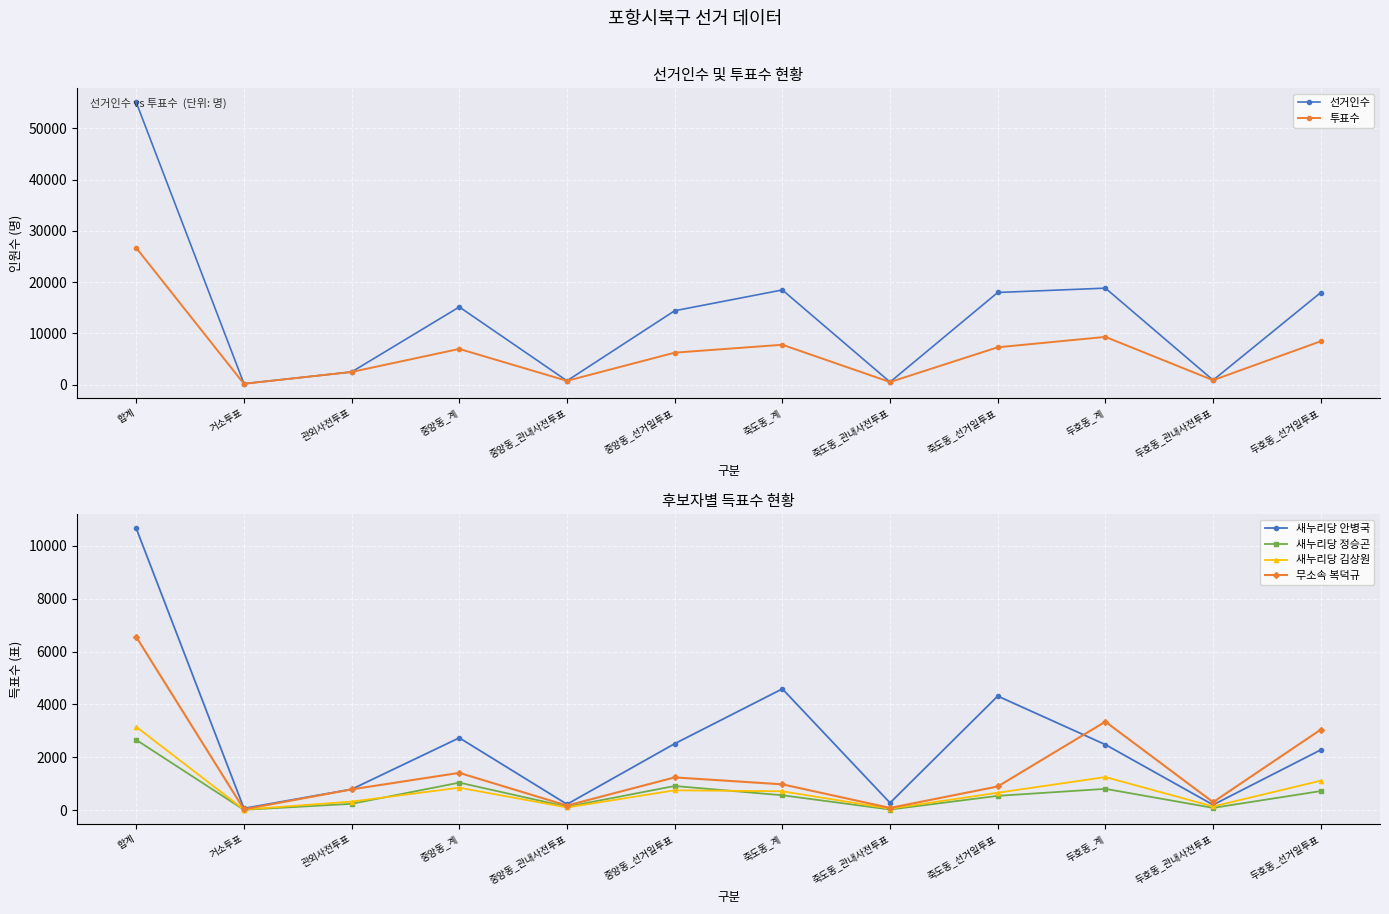

At how many categories does at least one series exceed 2821?

7